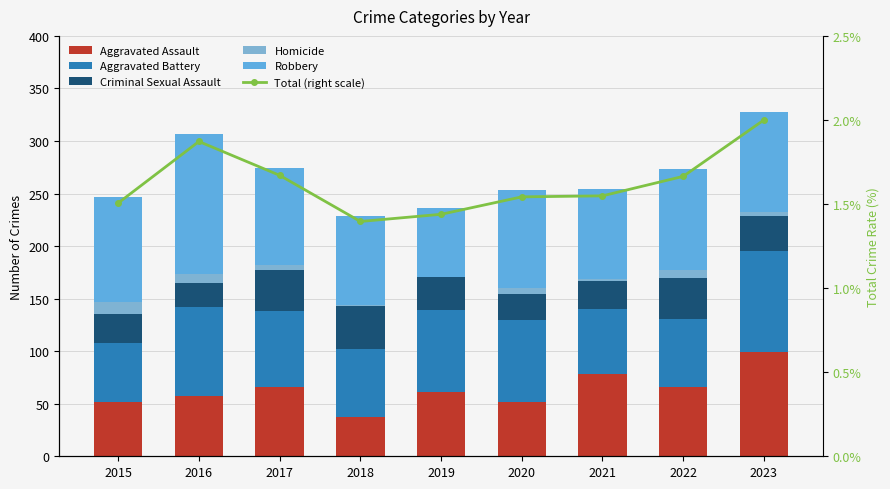

Is the value of Robbery at 2015 greater than the value of Total (right scale) at 2020?

Yes